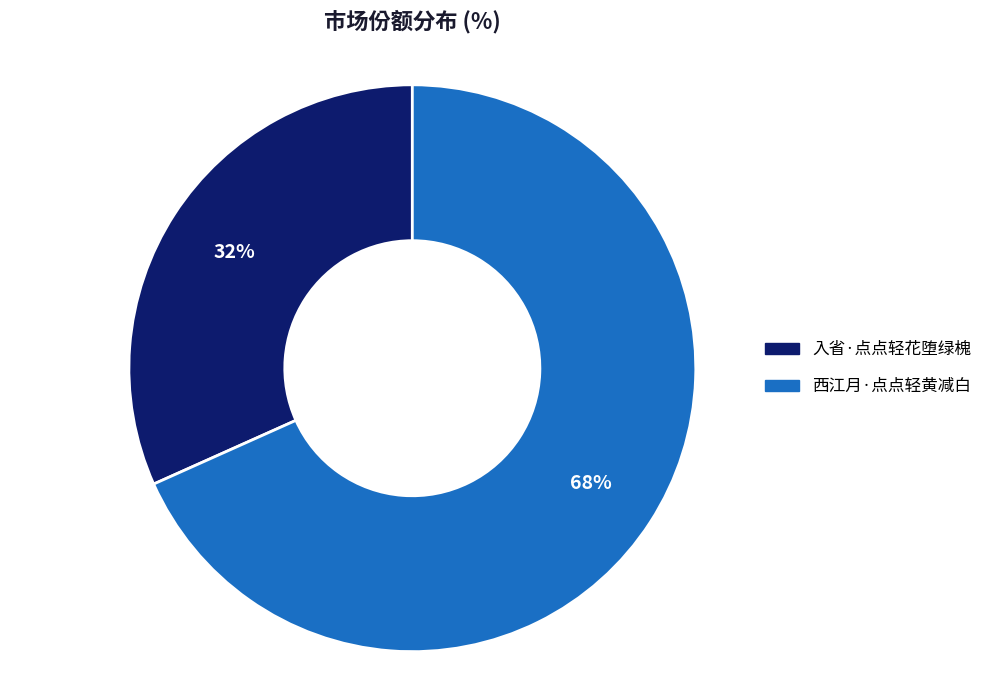

Is it true that 入省·点点轻花堕绿槐 is 32% of the pie?

True